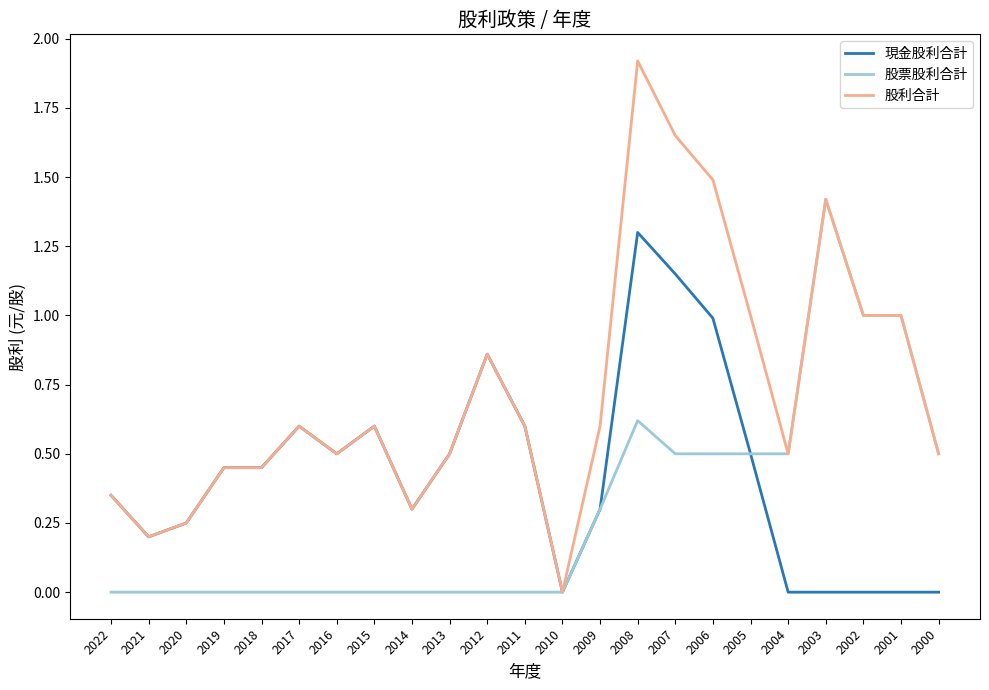

Is this an area chart (filled region under the line)?

No